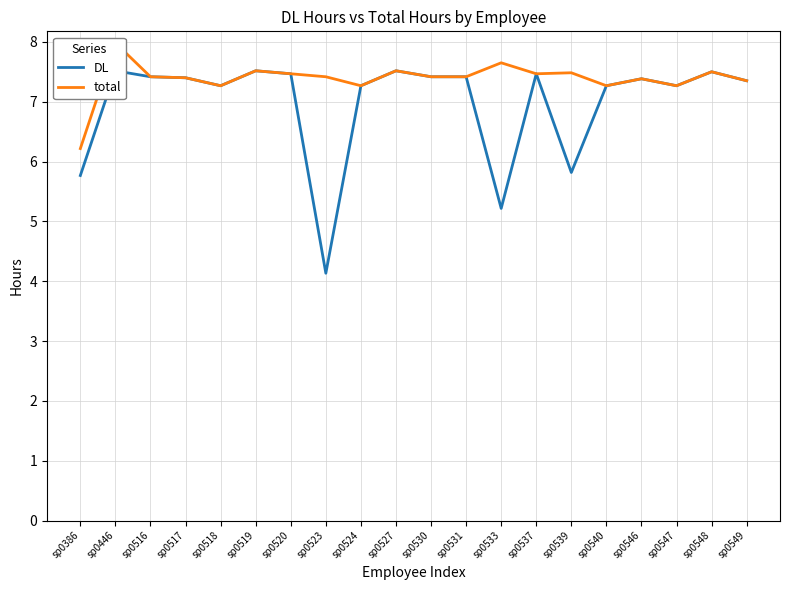

What is the sum of all total values?

147.7